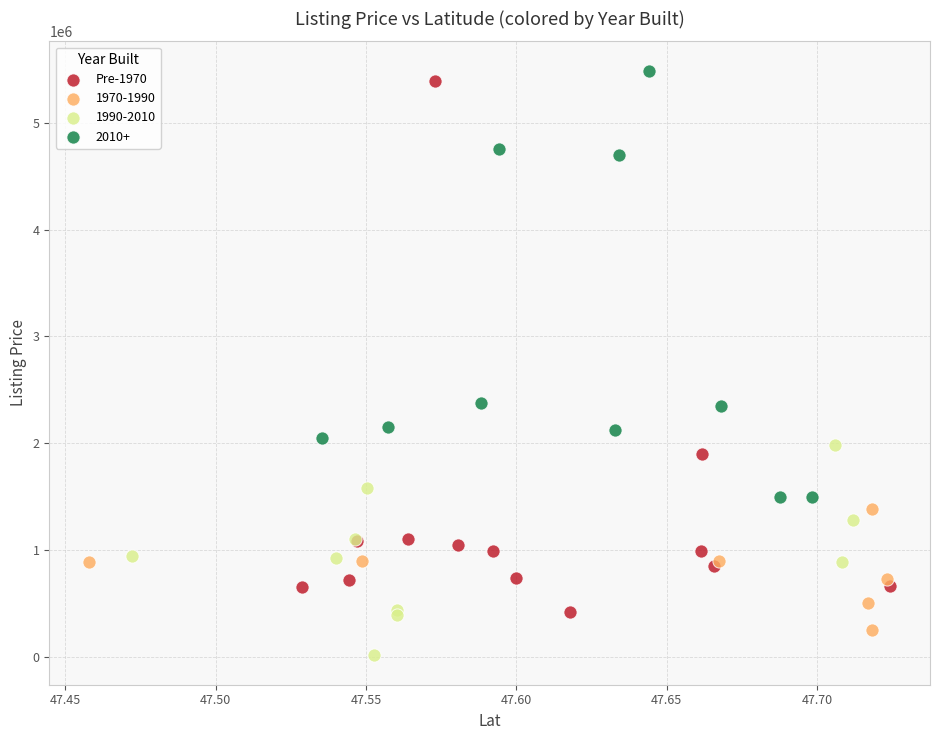

Which series has the widest spread of Y values?

Pre-1970